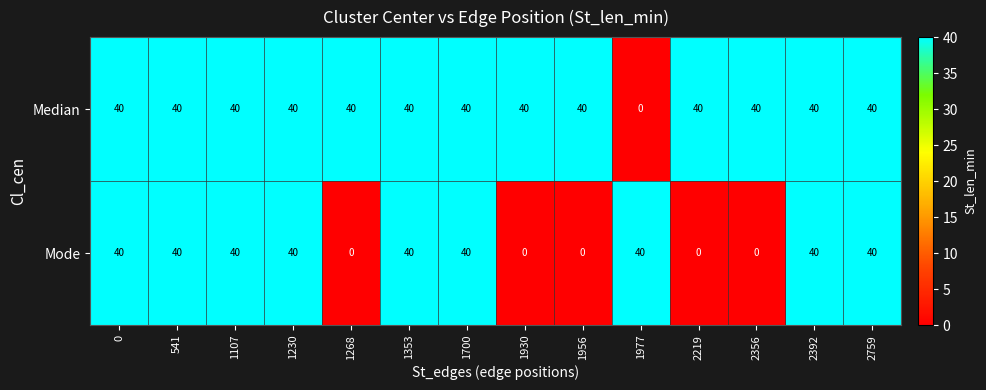

Count the number of categories in the chart.

14